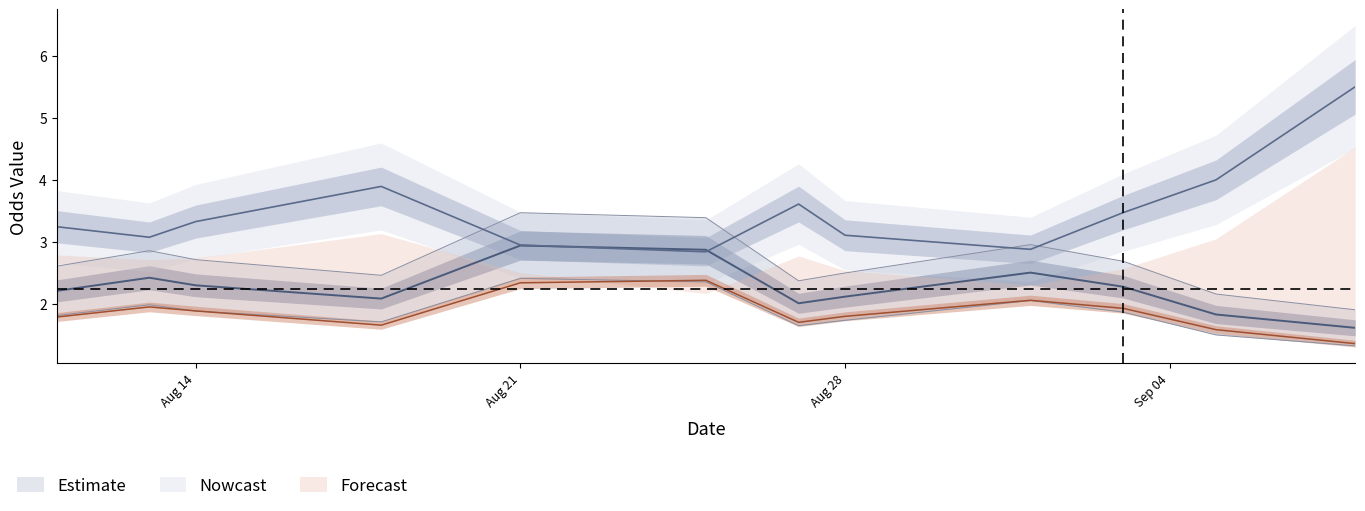

Read the Odd_Corners_H value at 7.

1.4